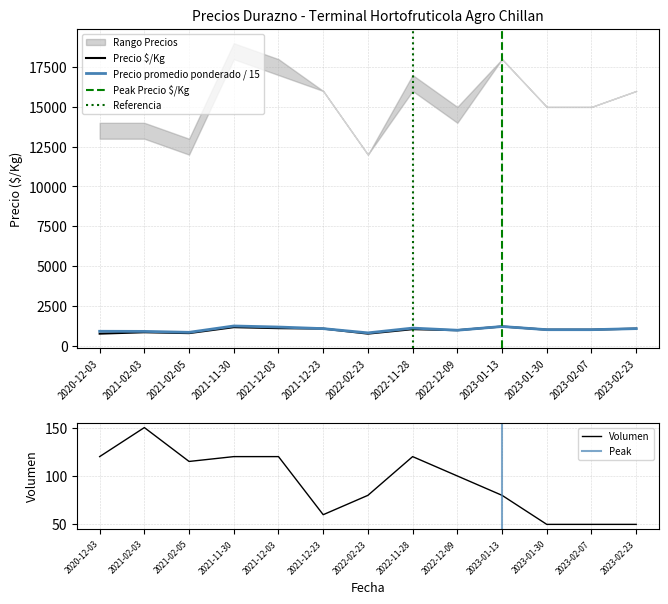

What is the smallest value displayed?

50.0